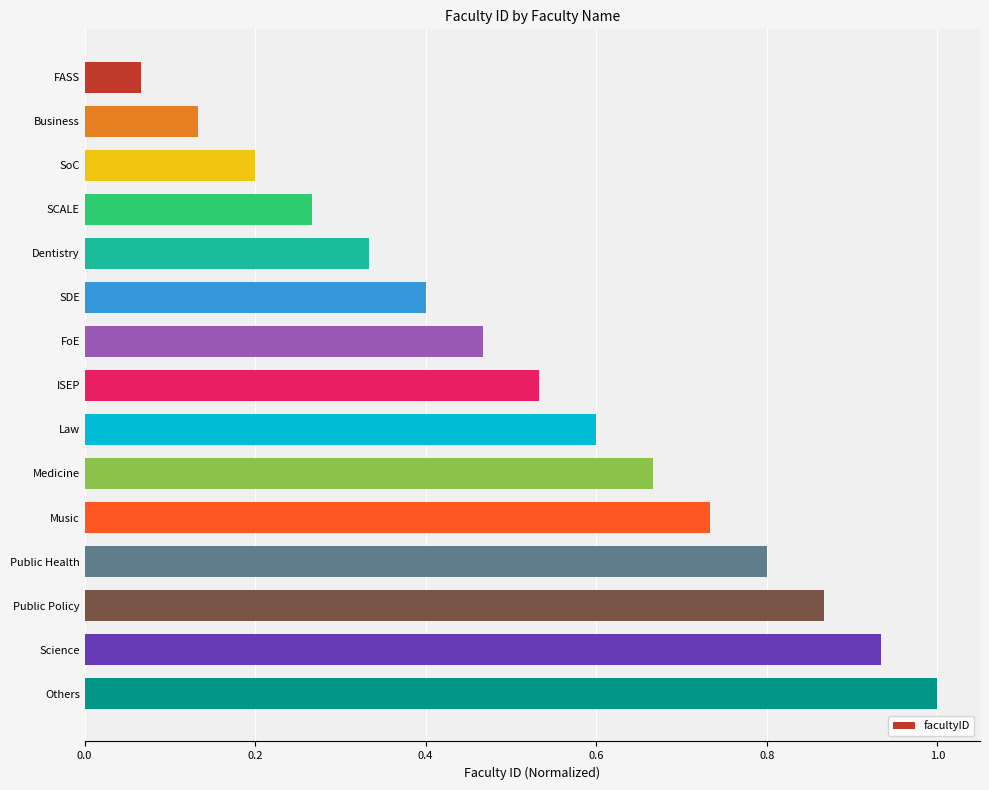

What is the change in value from SDE to Medicine?

+0.3